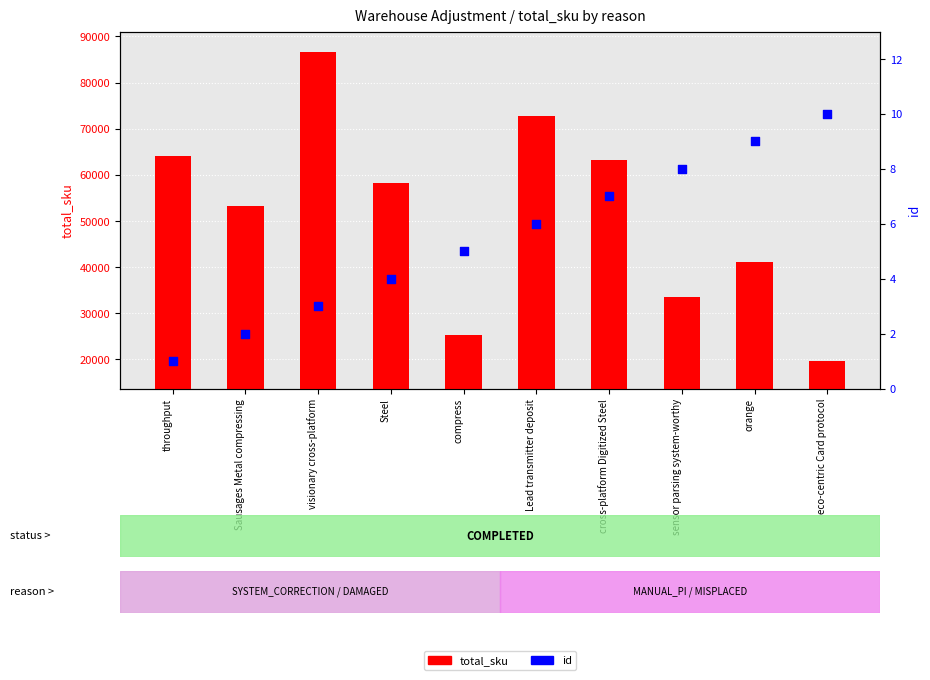

At how many categories does at least one series exceed 17726?

10